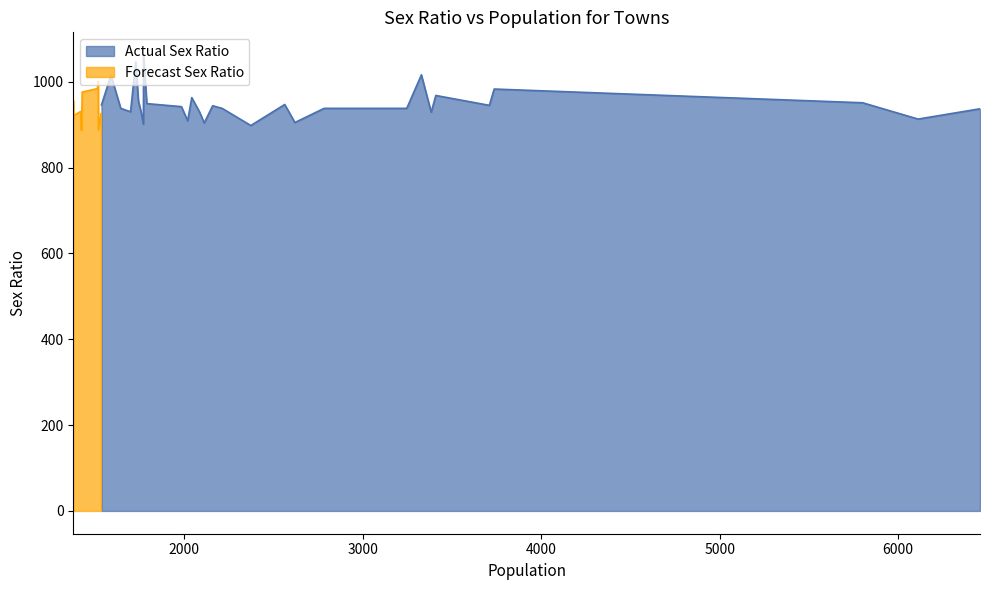

What is the value of the 33rd point from the left?

1001